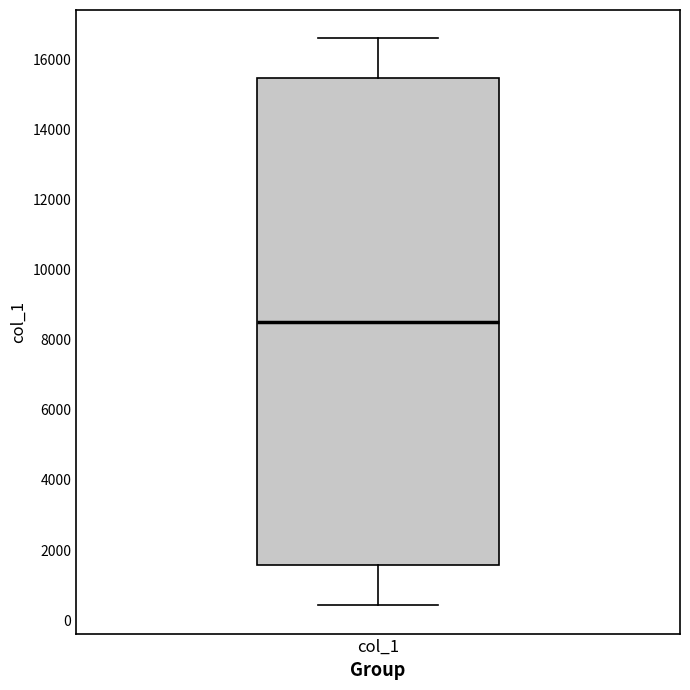

Transcribe this box plot: give where the median line is, the range the box spans, and where the two whiskers end, as read against the y-axis. The values are not printed on the chart, so give them approximately, as read against the axis.

median 8600, box 1600 to 15400, whiskers 400 to 16600